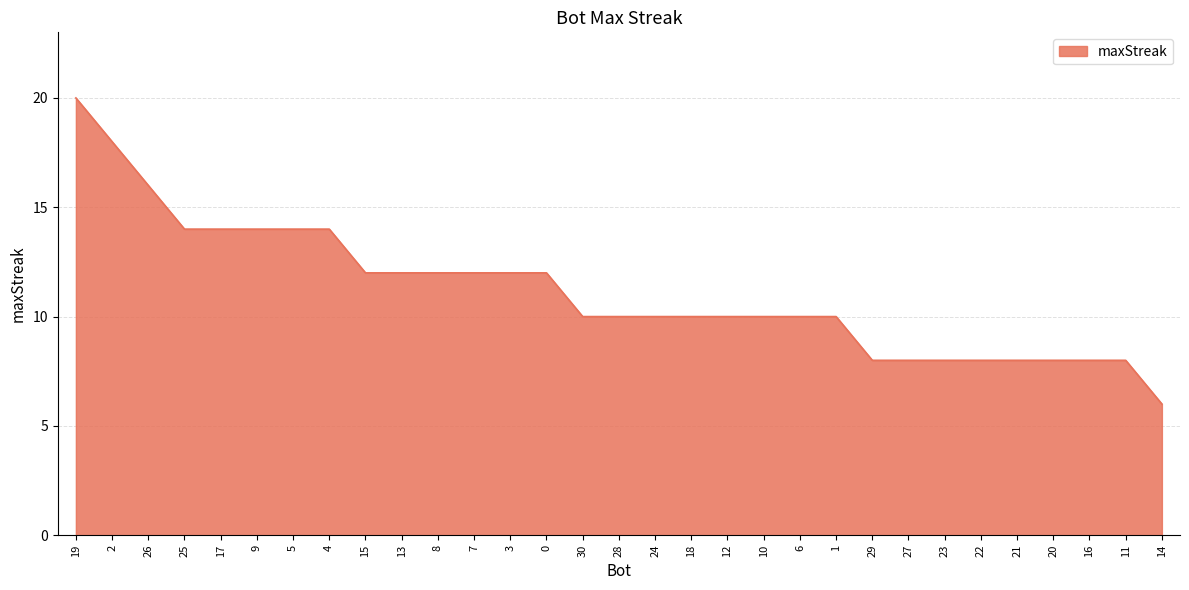

Approximately how many times larger is the value at 22 compared to 0?

0.7